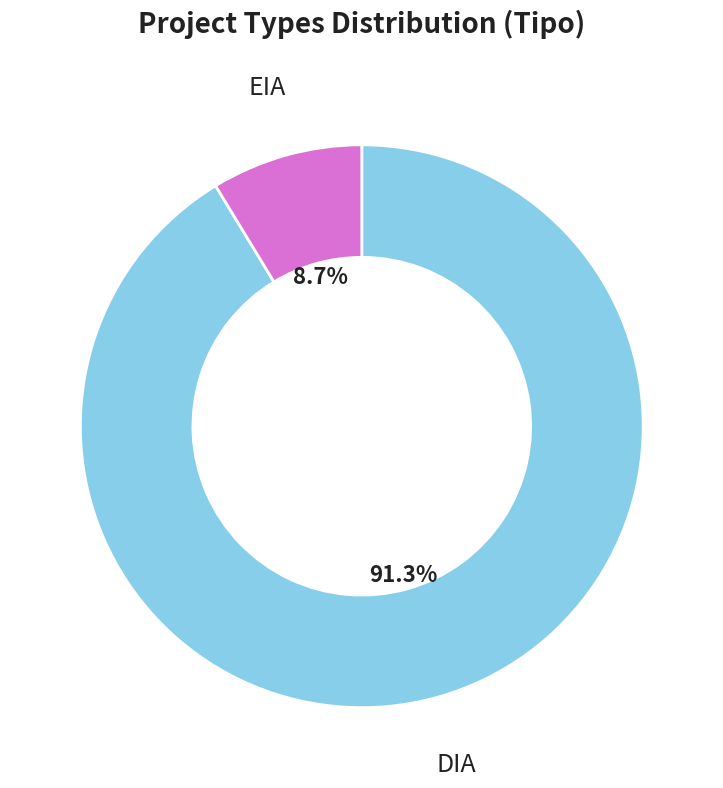

Does EIA account for over 50% of the chart?

No